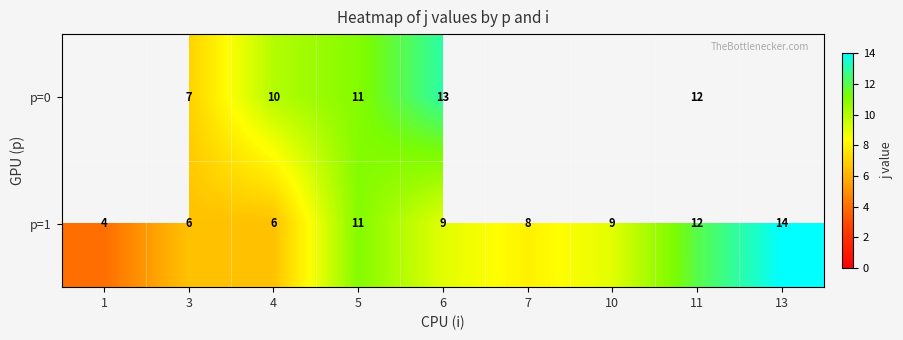

True or false: p=1 has a value of 18.6 at 5.

False